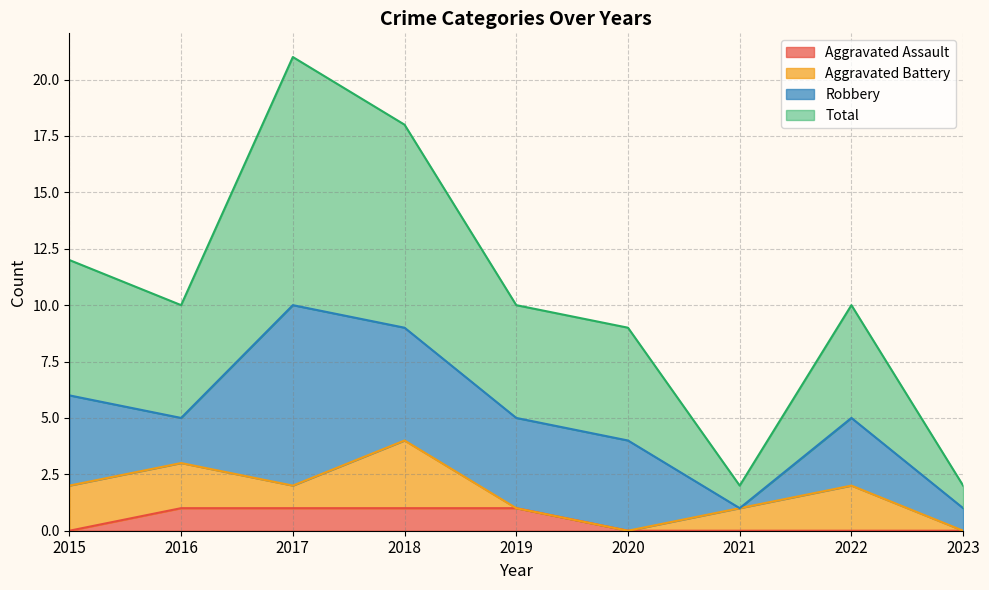

How many lines are shown in the chart?

4